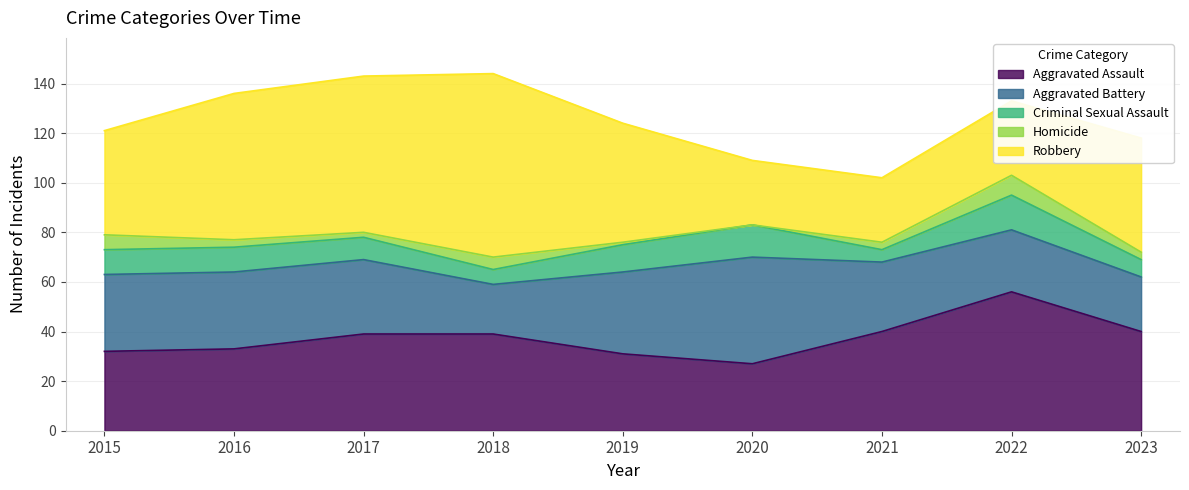

Reading right to left, extract all data points from this chart.

Aggravated Assault: 2023=40	2022=56	2021=40	2020=27	2019=31	2018=39	2017=39	2016=33	2015=32
Aggravated Battery: 2023=22	2022=25	2021=28	2020=43	2019=33	2018=20	2017=30	2016=31	2015=31
Criminal Sexual Assault: 2023=7	2022=14	2021=5	2020=13	2019=11	2018=6	2017=9	2016=10	2015=10
Homicide: 2023=3	2022=8	2021=3	2020=0	2019=1	2018=5	2017=2	2016=3	2015=6
Robbery: 2023=46	2022=30	2021=26	2020=26	2019=48	2018=74	2017=63	2016=59	2015=42